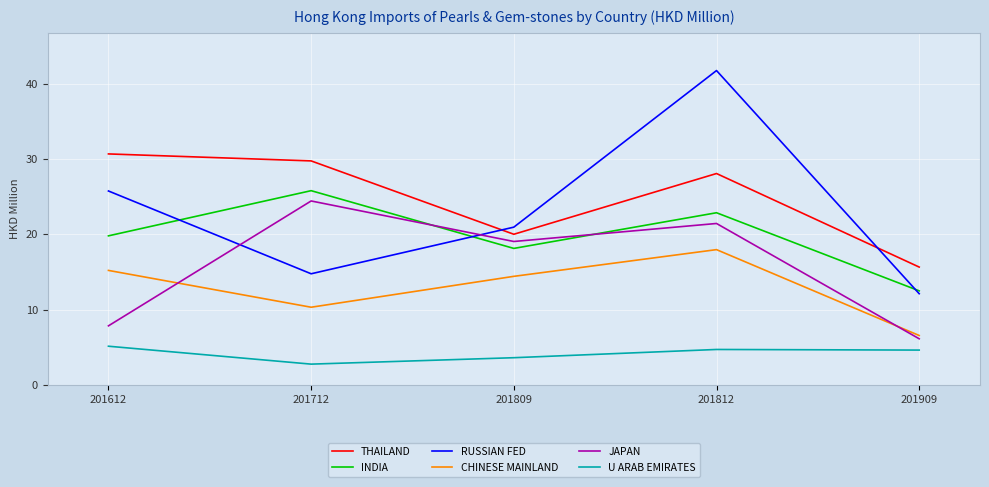

What is the maximum value shown in the chart?

41.8